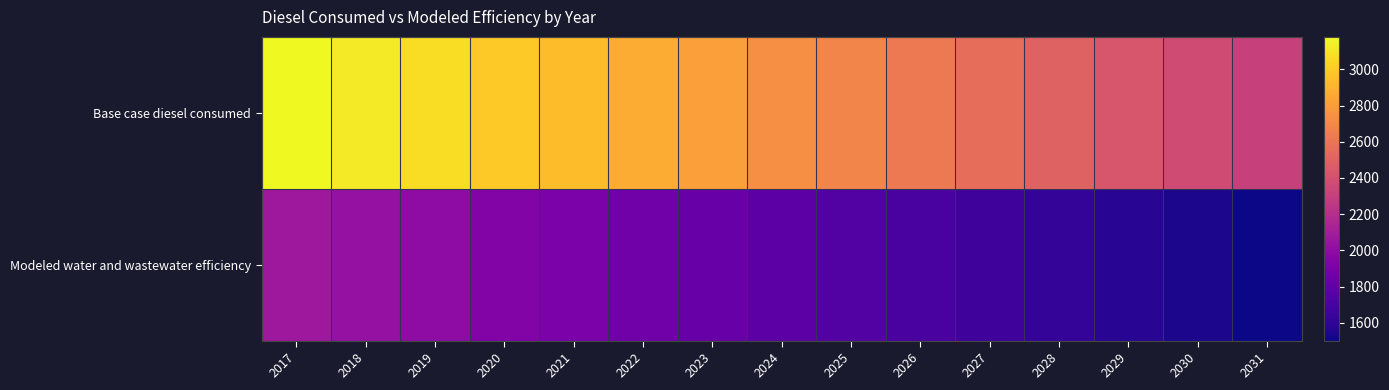

At how many categories does at least one series exceed 1706?

15